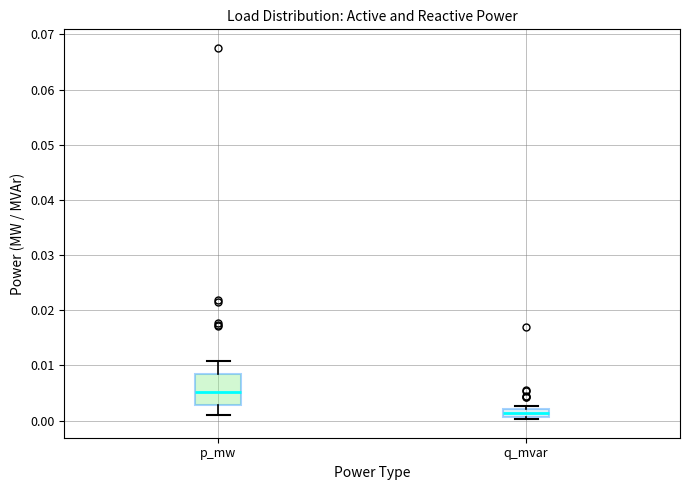

Where is the upper edge of the box for p_mw on the y-axis? The values are not printed on the chart, so give them approximately, as read against the axis.

0.009